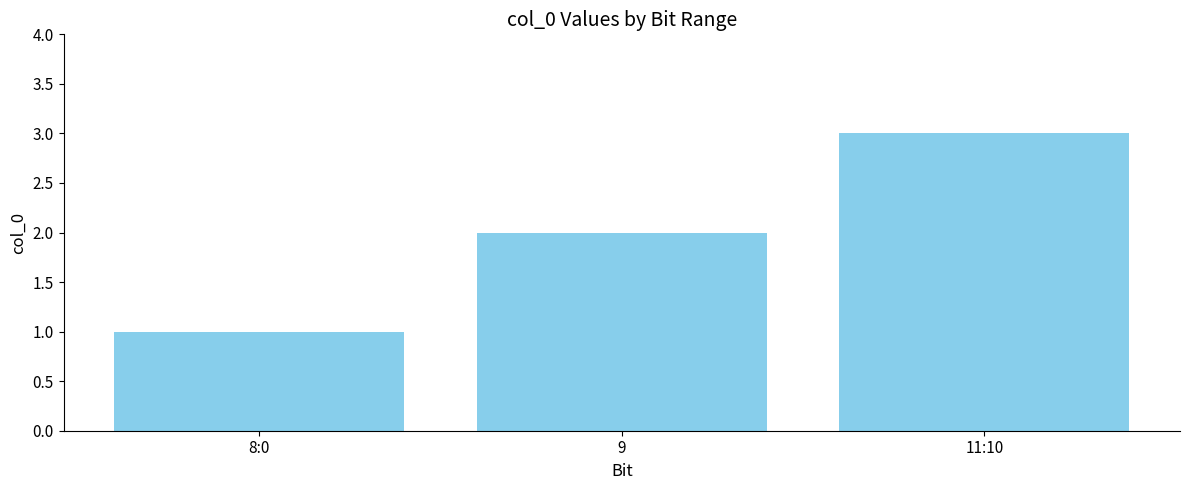

List the labels in order of value, largest first.

11:10, 9, 8:0